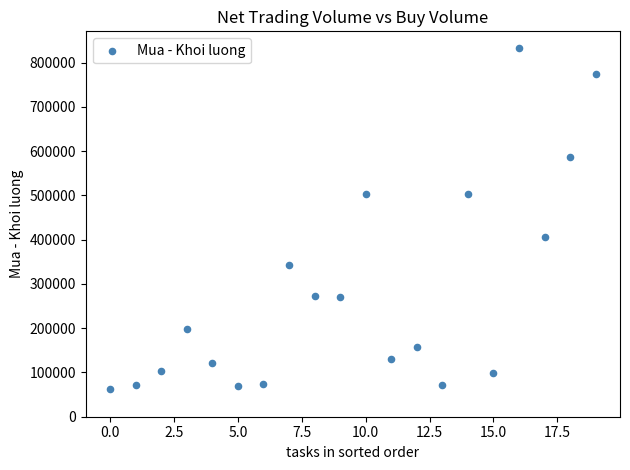

What Y value in the scatter plot is closest to 446750?

405215